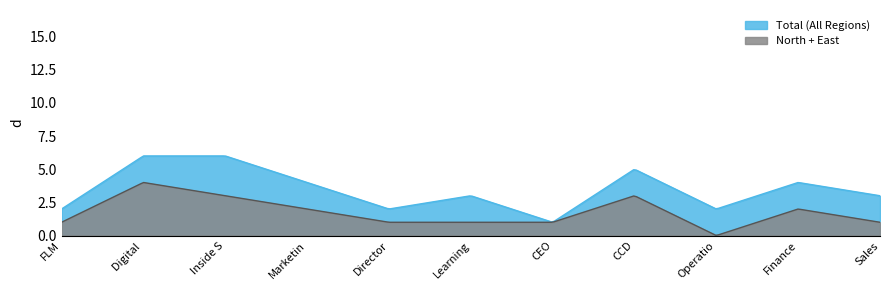

What is the highest value of the Total (All Regions) series?

6.0